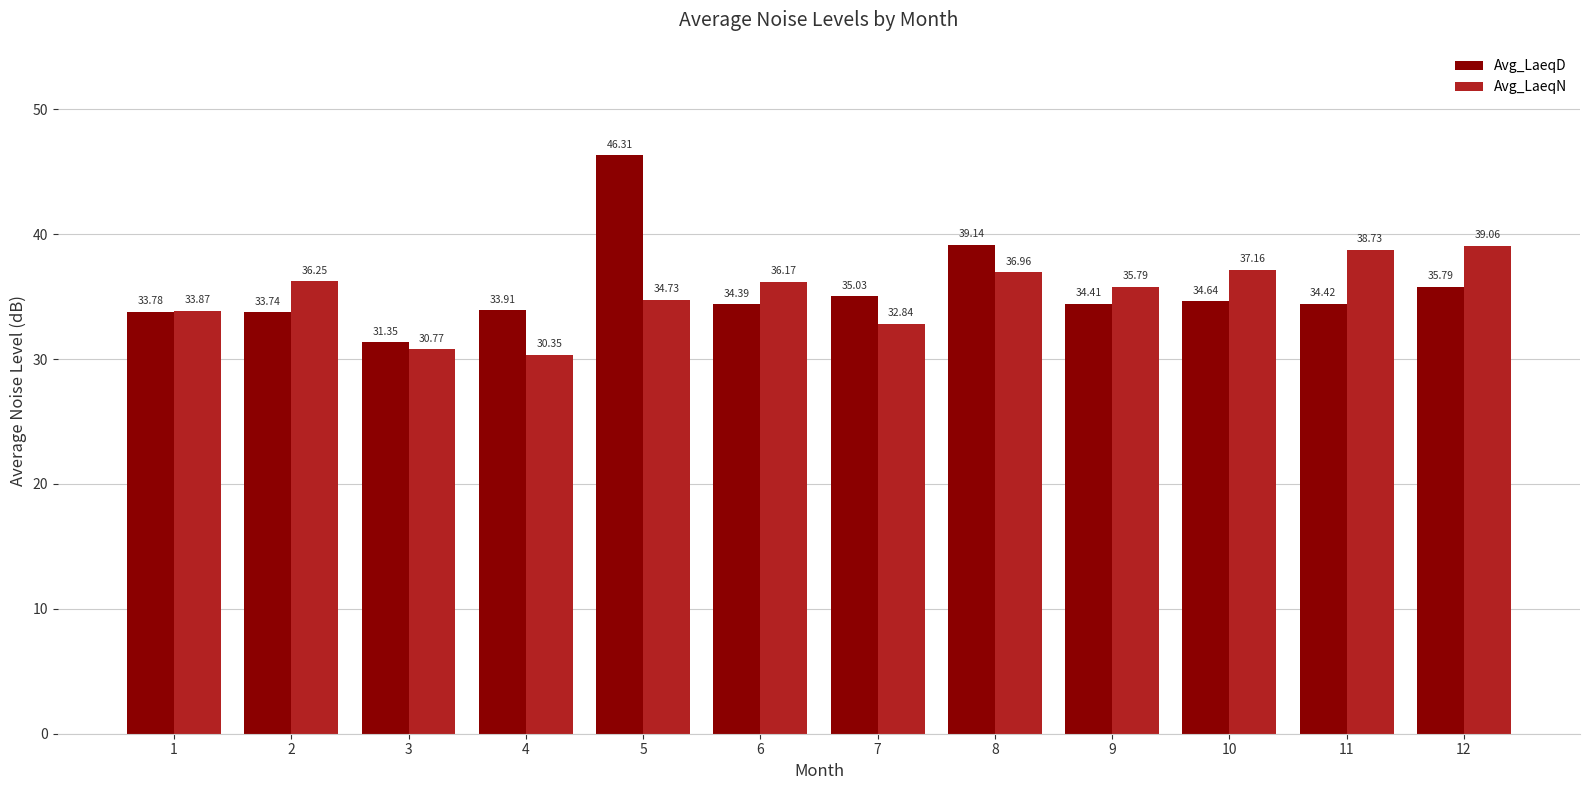

What is the value of the Avg_LaeqD bar at the 7th from the left?

35.0